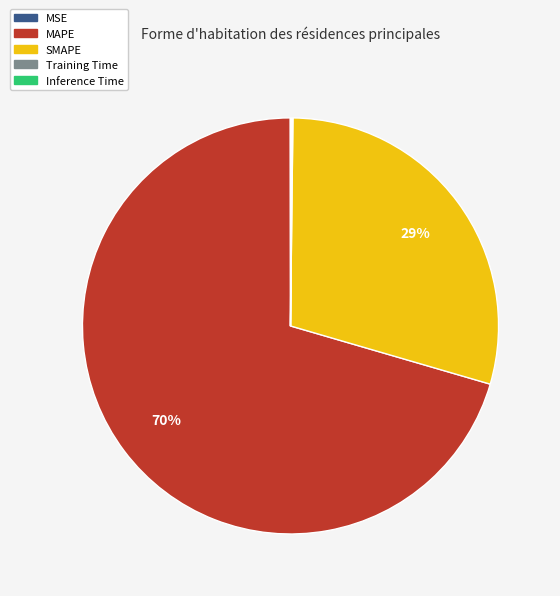

To the nearest percent, what is the difference between the SMAPE and MAPE slice percentages?

41%